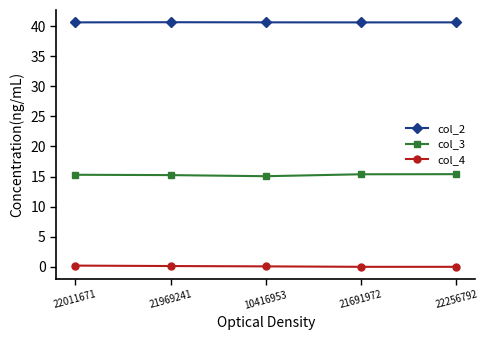

True or false: col_3 and col_4 intersect in this chart.

False